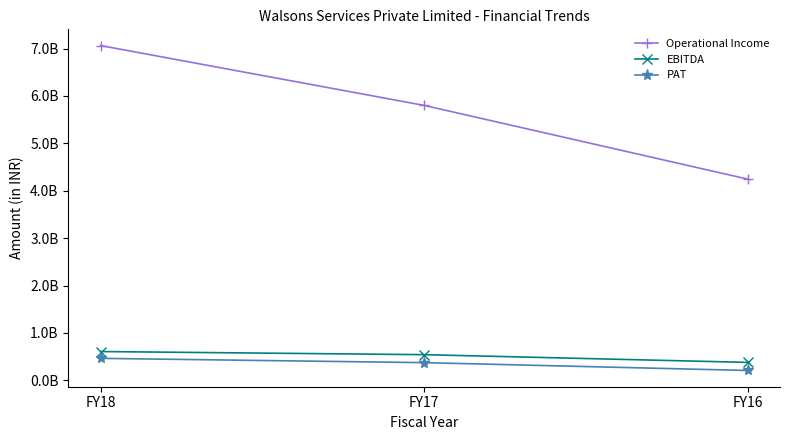

Is it true that EBITDA equals 378881993 at FY16?

True